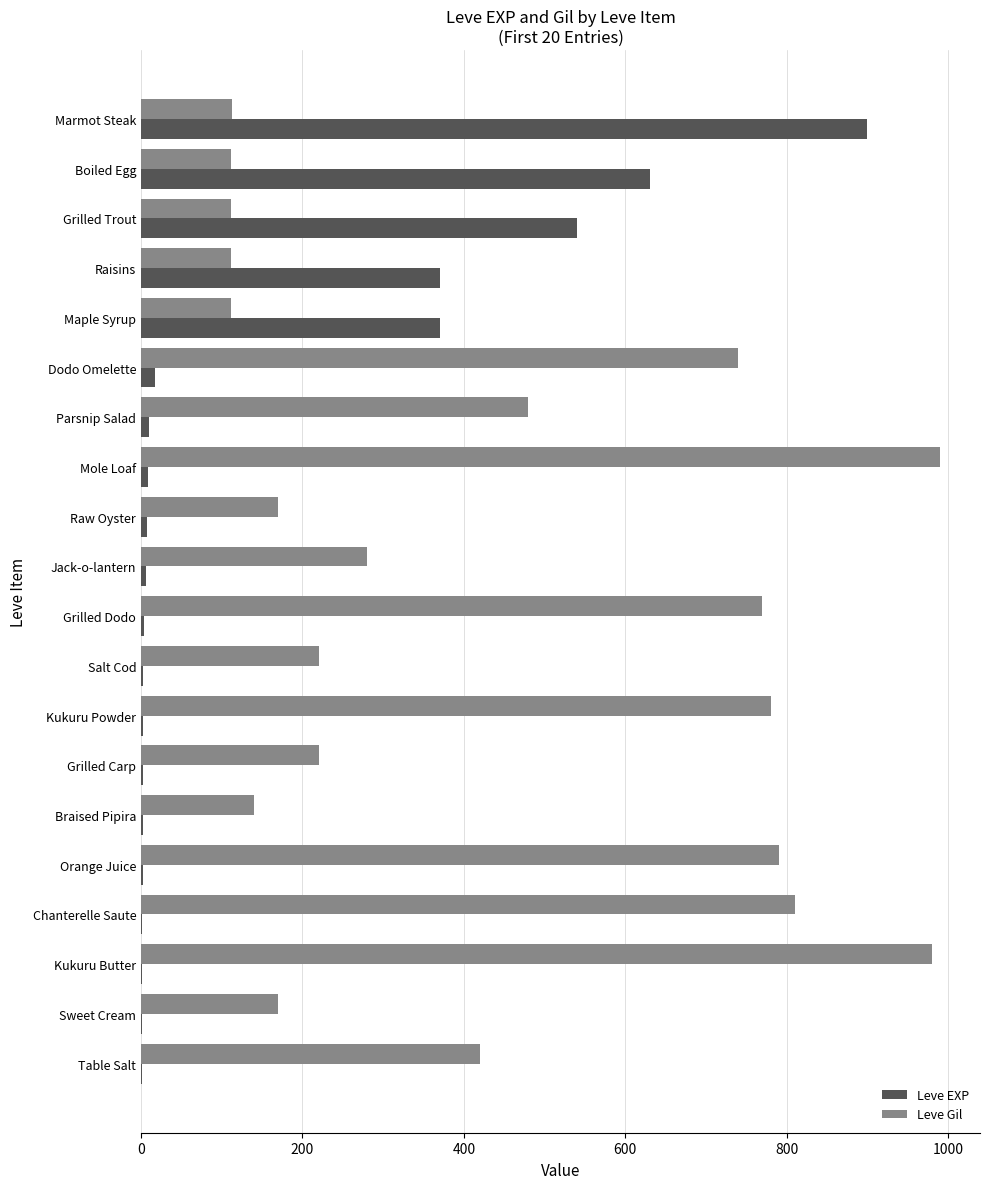

Between Boiled Egg and Raw Oyster, which series saw the biggest shift?

Leve EXP